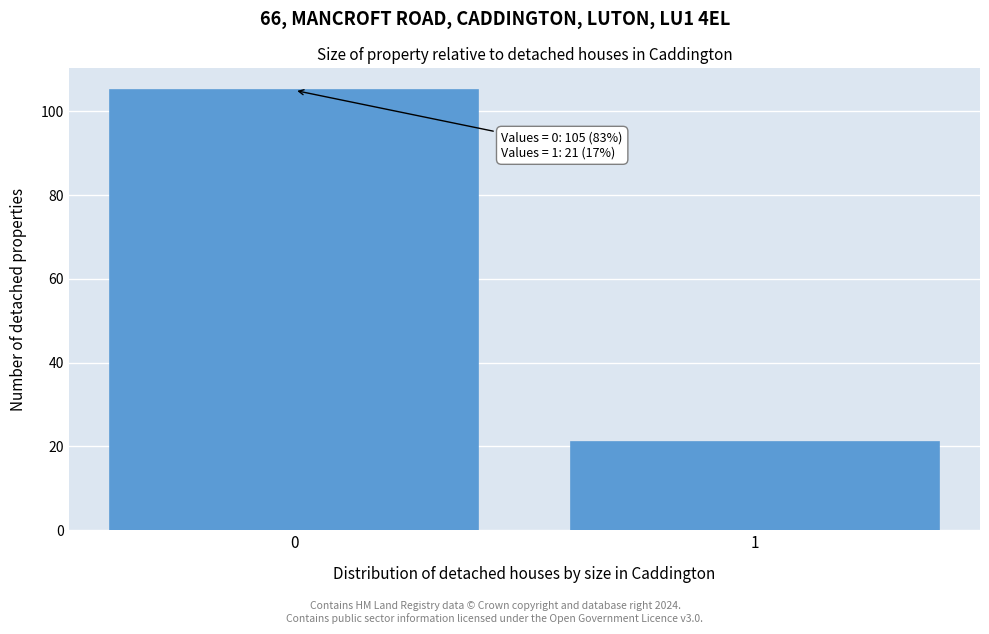

Reading left to right, what are all the values shown in this chart?

105	21